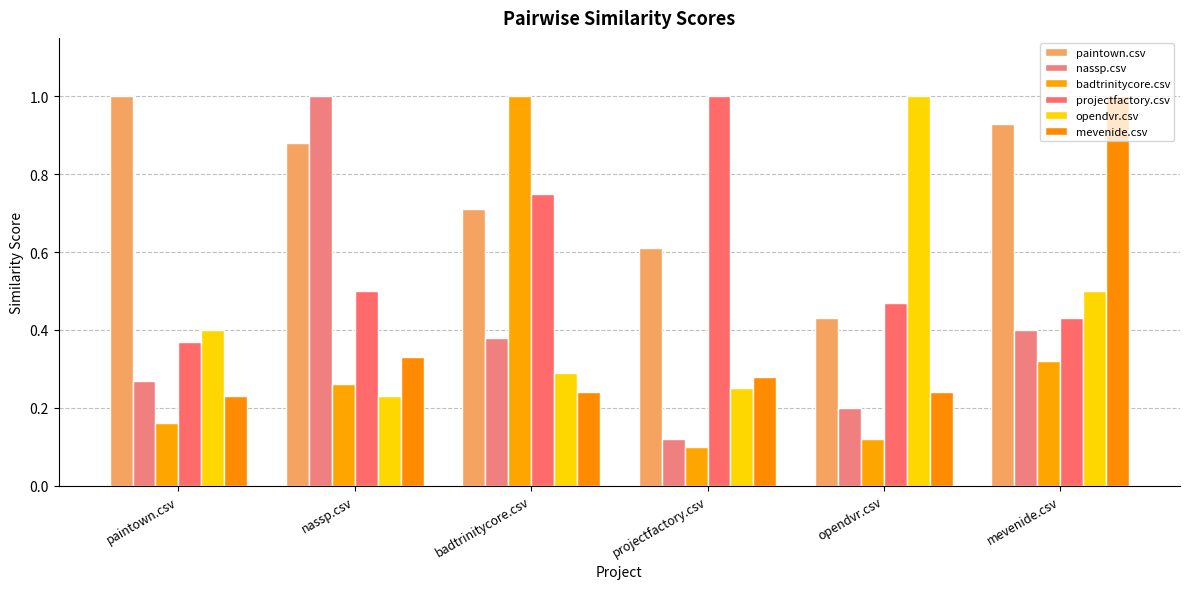

Rank the series at badtrinitycore.csv from lowest to highest value.

mevenide.csv, opendvr.csv, nassp.csv, paintown.csv, projectfactory.csv, badtrinitycore.csv